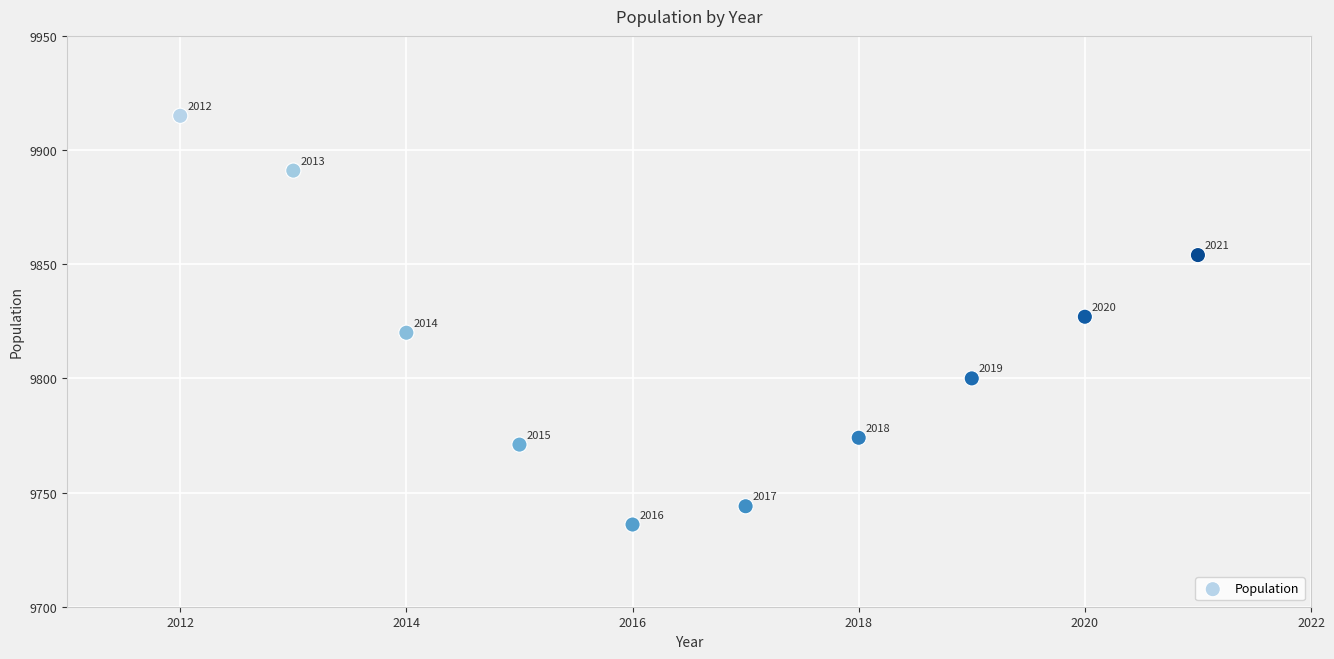

What Y value in the scatter plot is closest to 9825?

9827